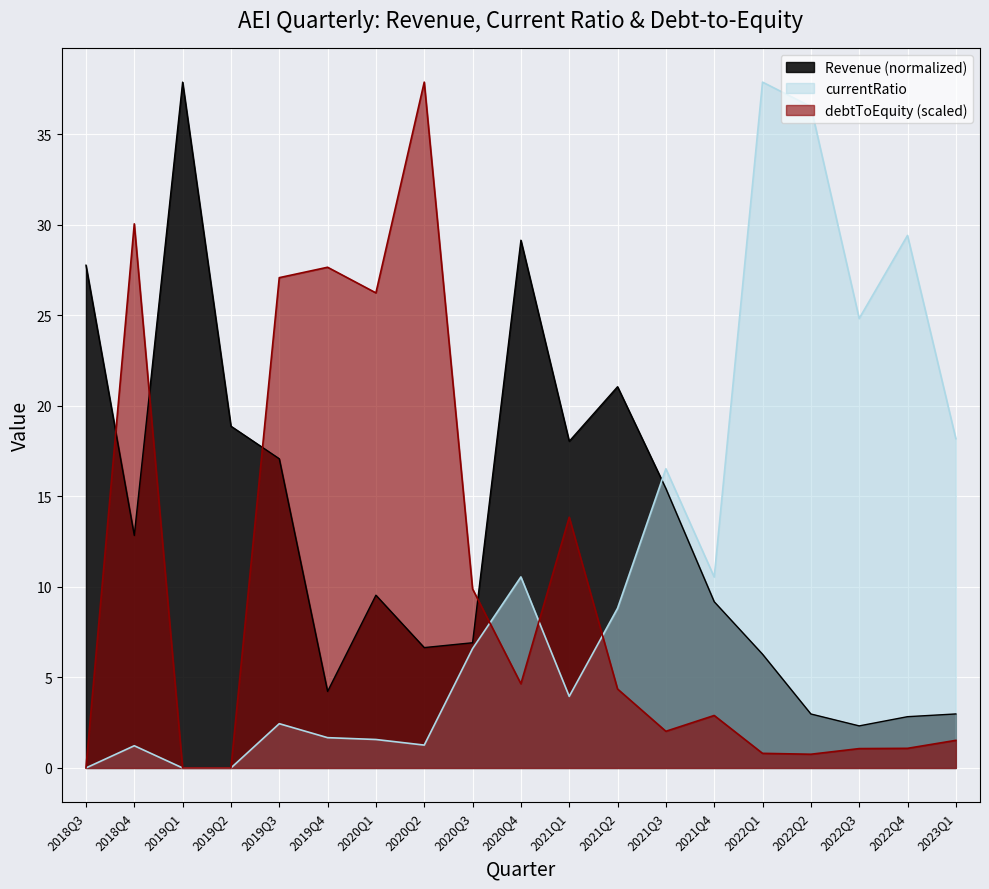

Between 2019Q4 and 2021Q3, which is larger?

2021Q3